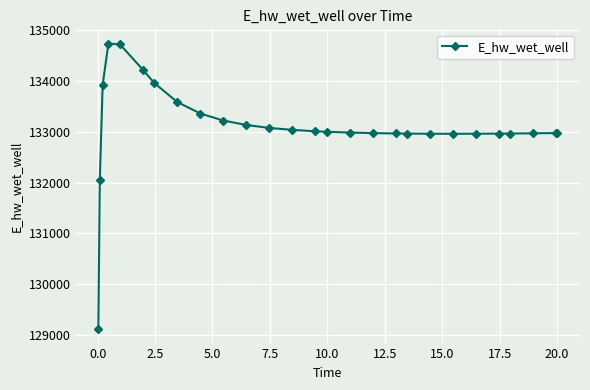

What is the value of the 12th point from the left?

133076.5